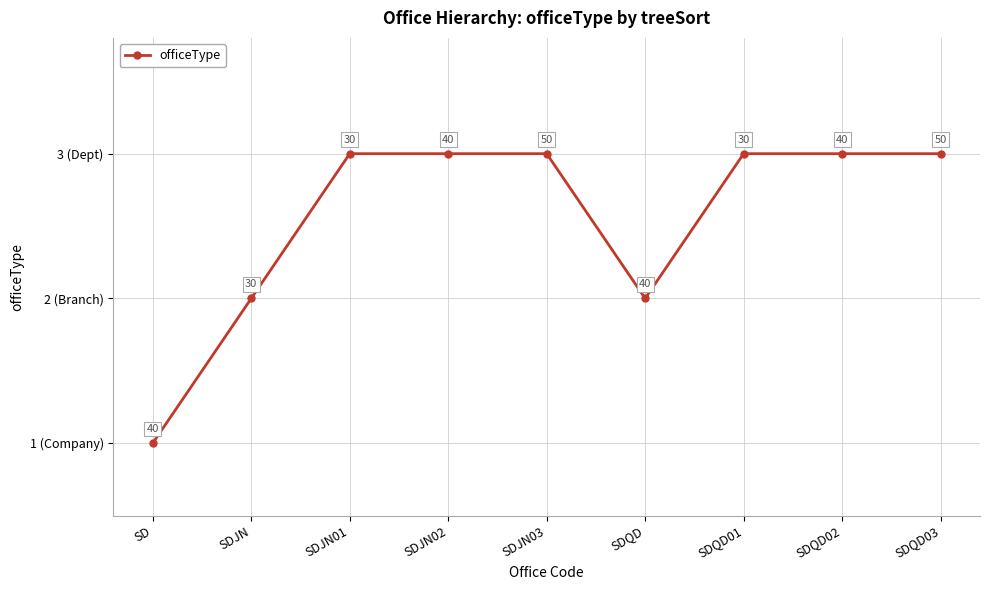

Is this an area chart (filled region under the line)?

No